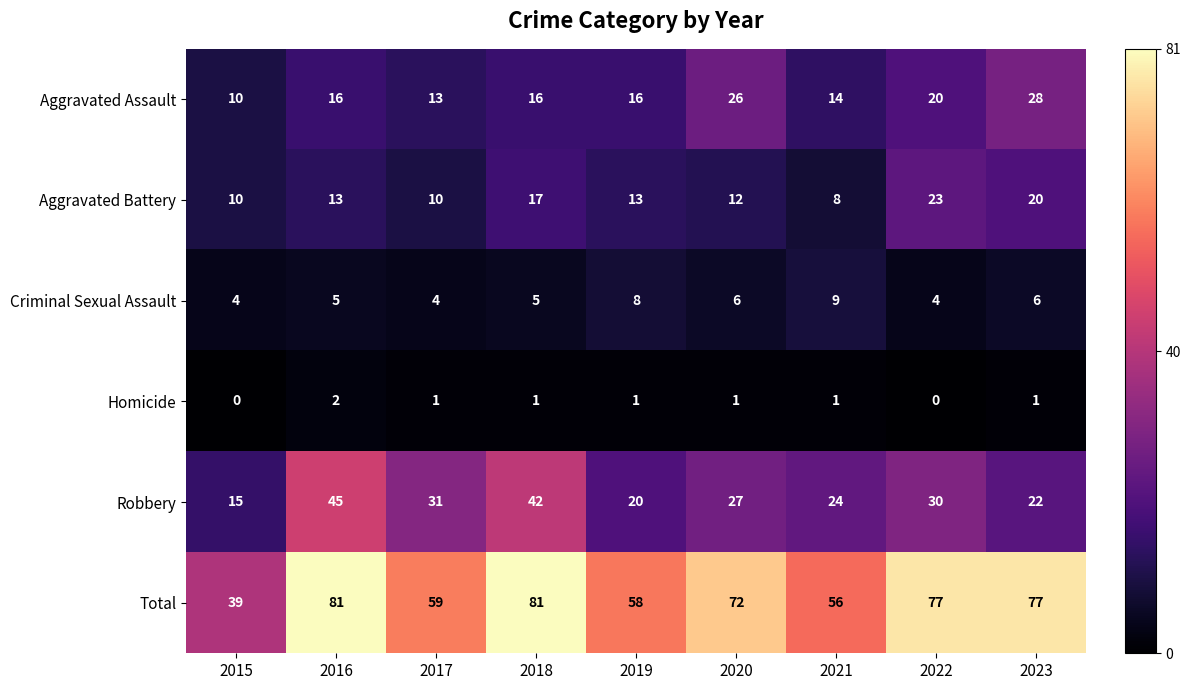

What is the difference between the second highest and second lowest values in the Aggravated Assault series?

13